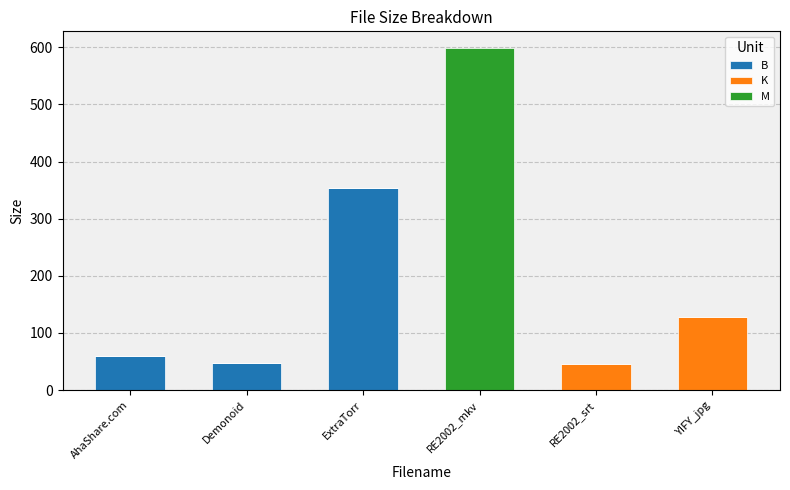

What are all the series names shown in the legend?

B, K, M